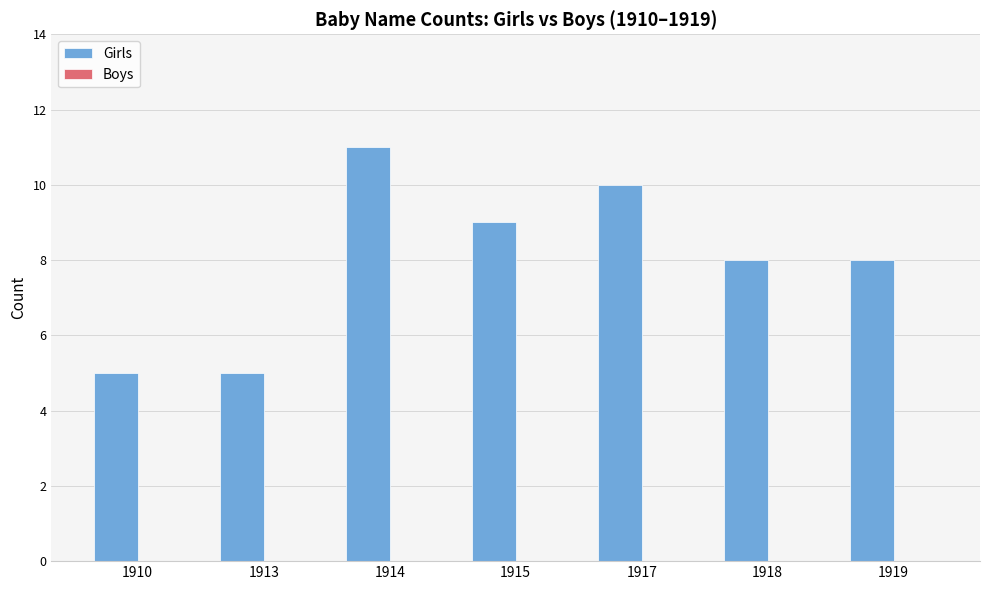

Are the bars horizontal?

No